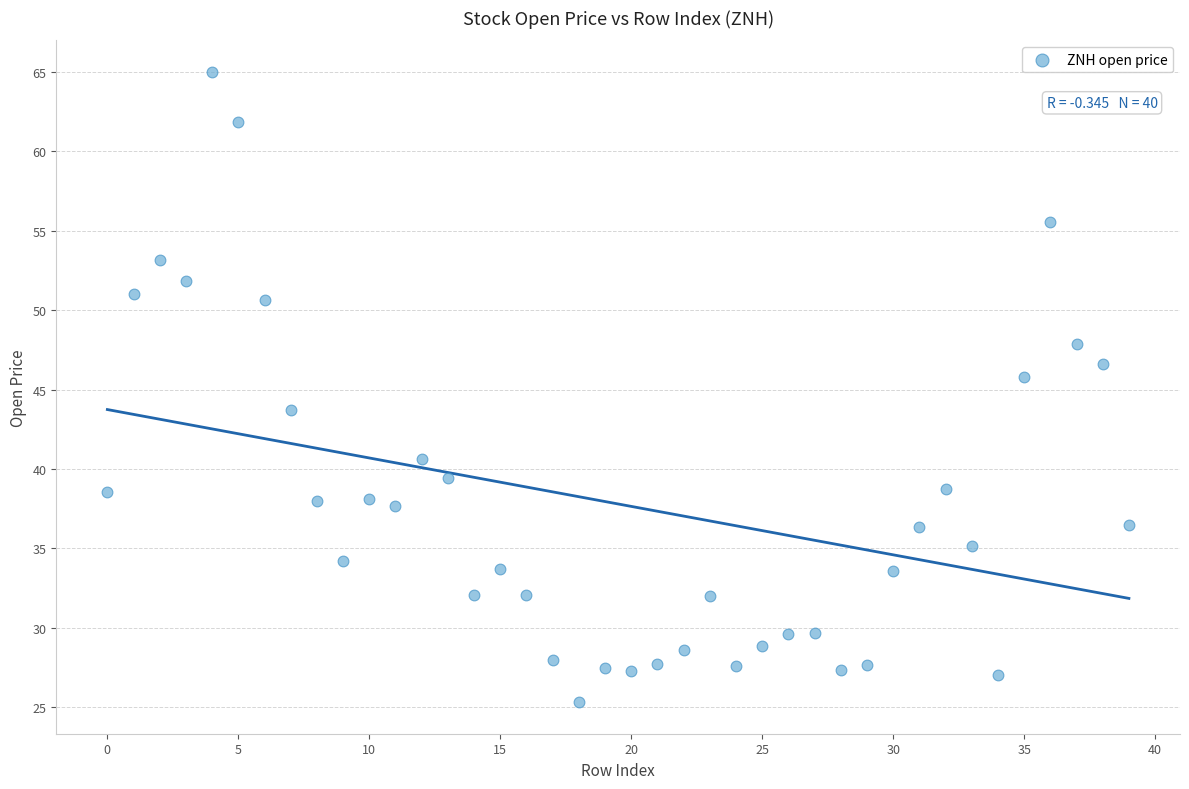

What is the range of Y values (max minus min)?

39.7